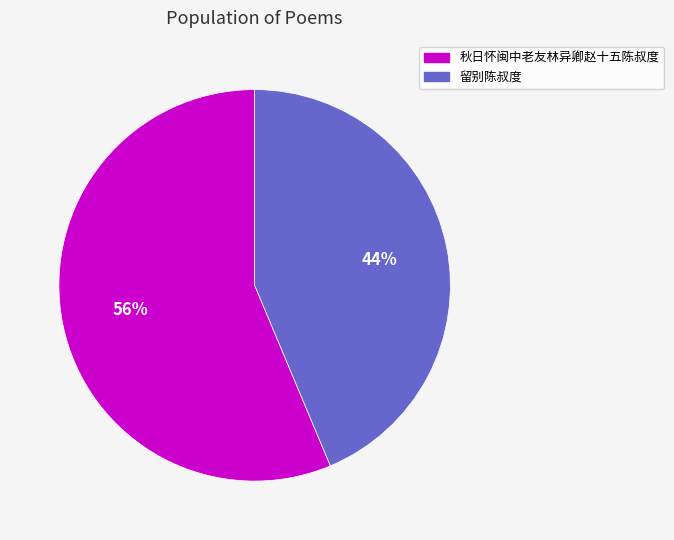

To the nearest percent, what is the combined percentage of 秋日怀闽中老友林异卿赵十五陈叔度 and 留别陈叔度?

100%